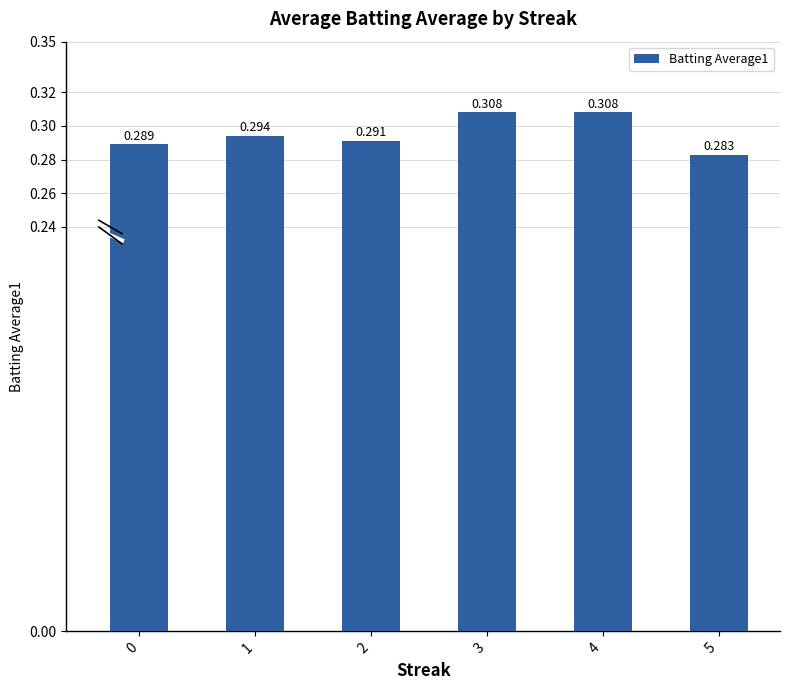

What is the maximum value shown in the chart?

0.3